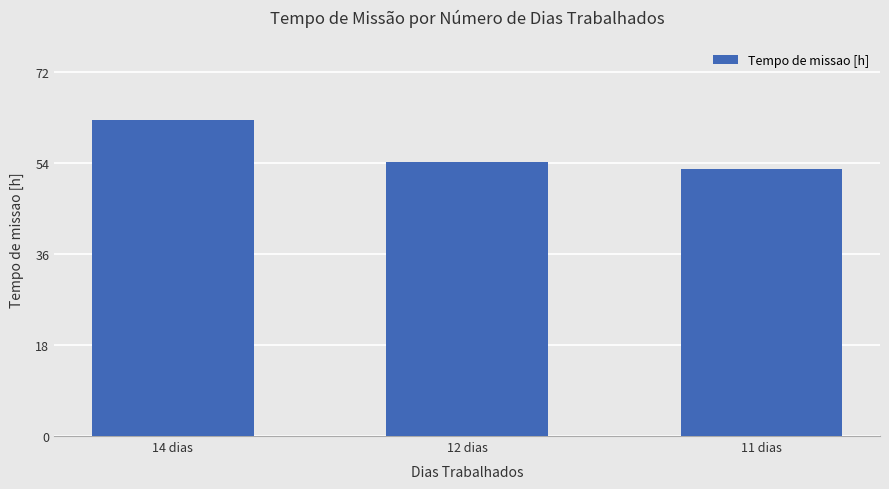

What is the difference between the maximum and minimum values?

9.8